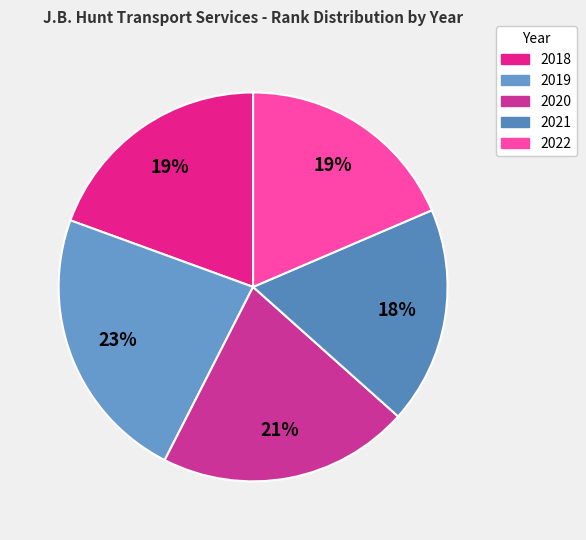

To the nearest percent, what is the average slice percentage?

20%